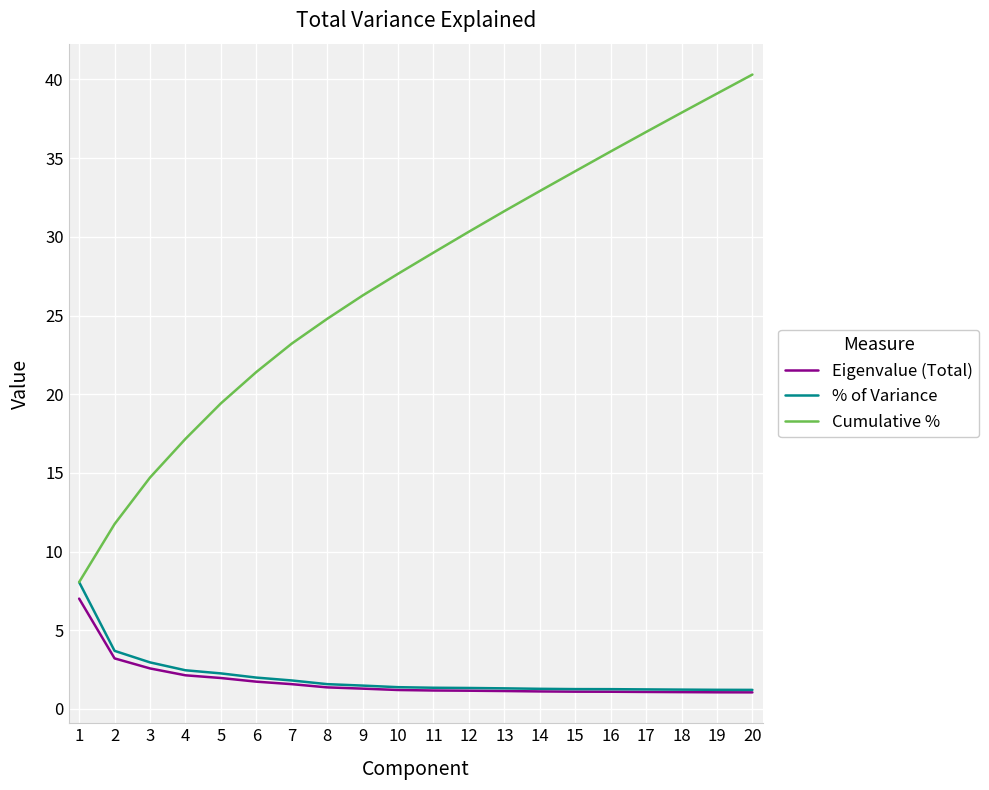

True or false: Eigenvalue (Total) and Cumulative % cross at least once.

False